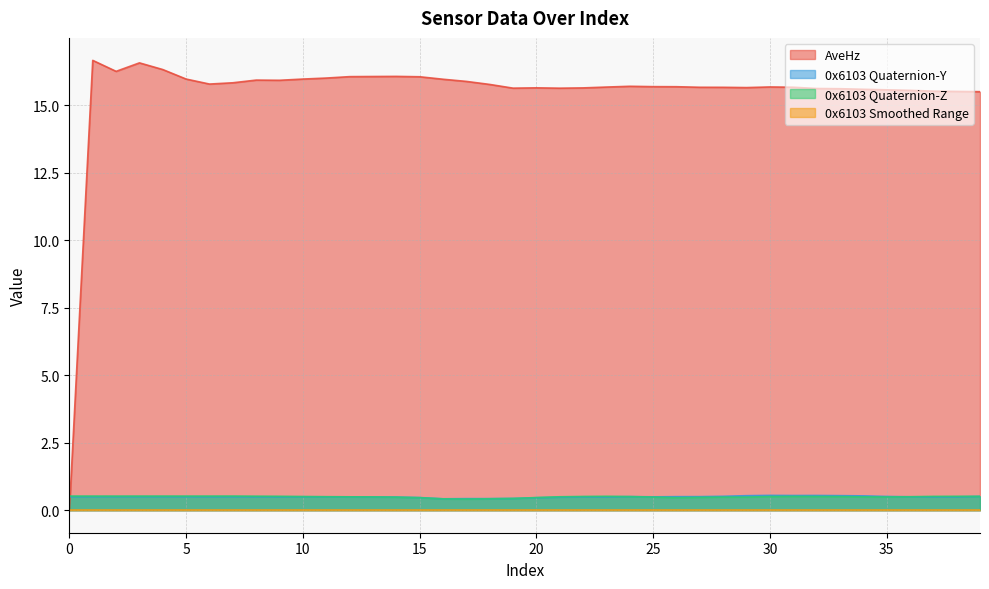

What is the difference between the maximum and minimum values in the AveHz series?

16.7